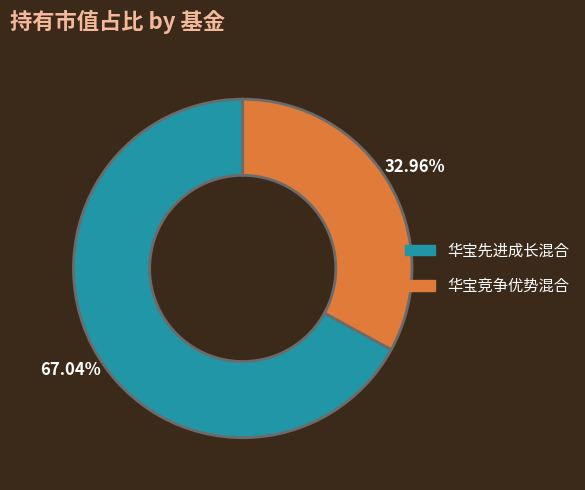

What percentage is the 华宝竞争优势混合 slice, to the nearest percent?

33%